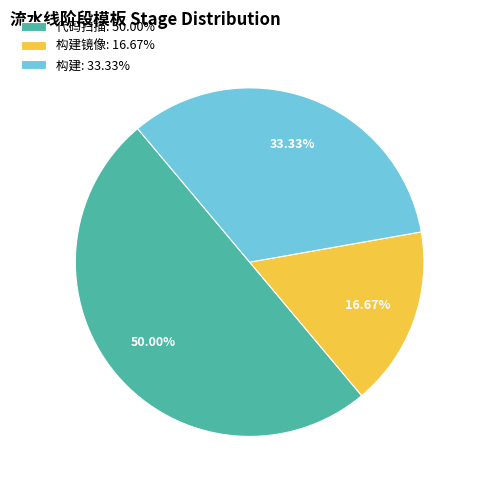

Between 构建镜像: 16.67% and 构建: 33.33%, which is larger?

构建: 33.33%